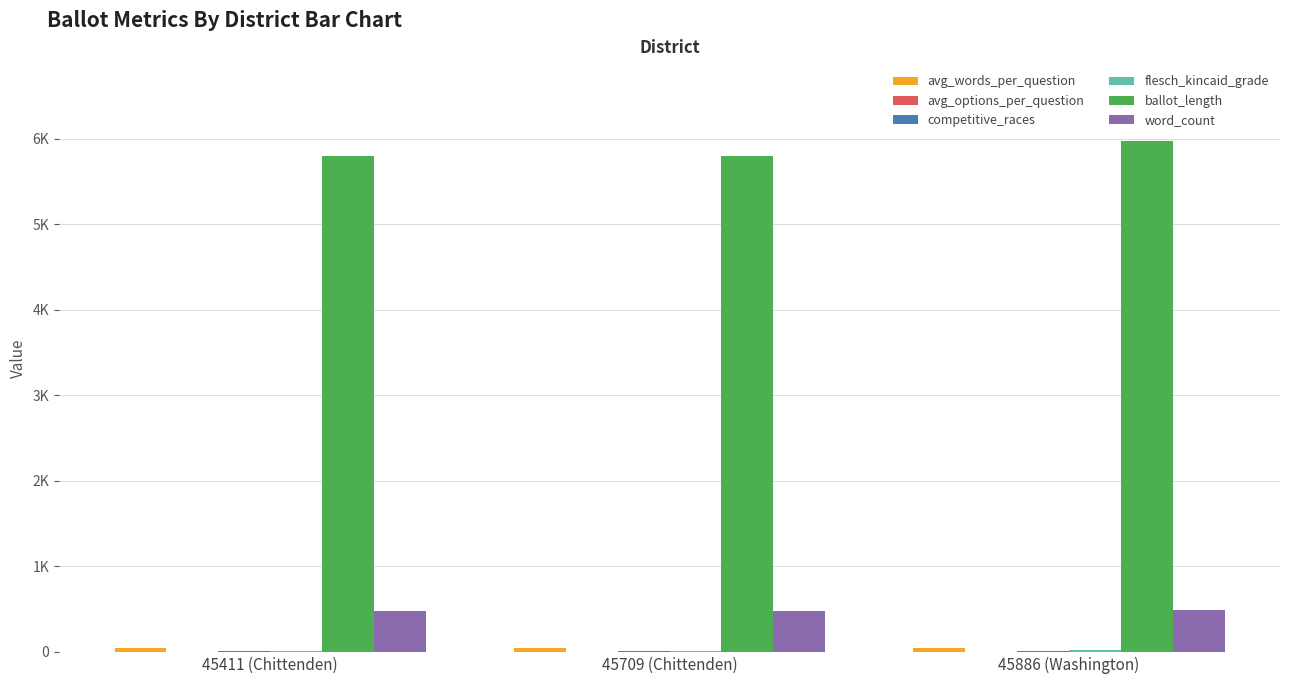

Does the chart contain stacked bars?

No